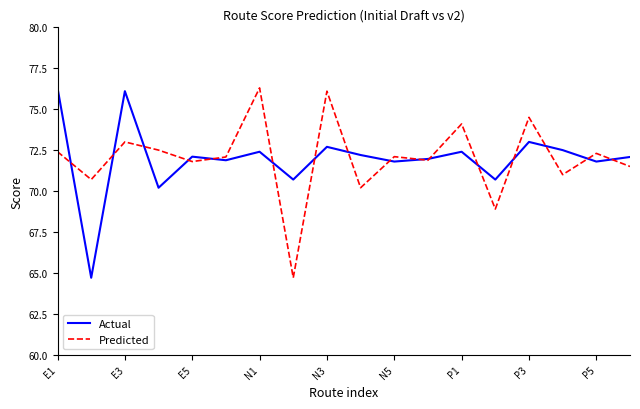

What is the maximum value for Actual?

76.3